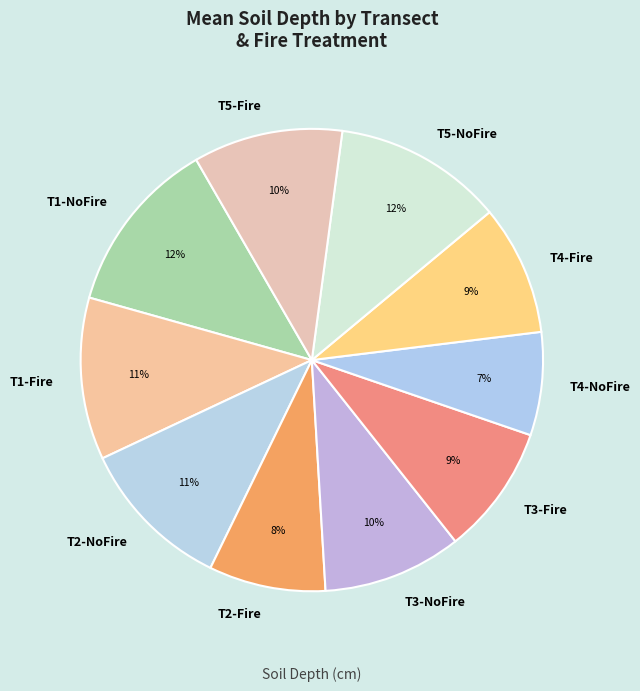

Which slice is the smallest?

T4-NoFire